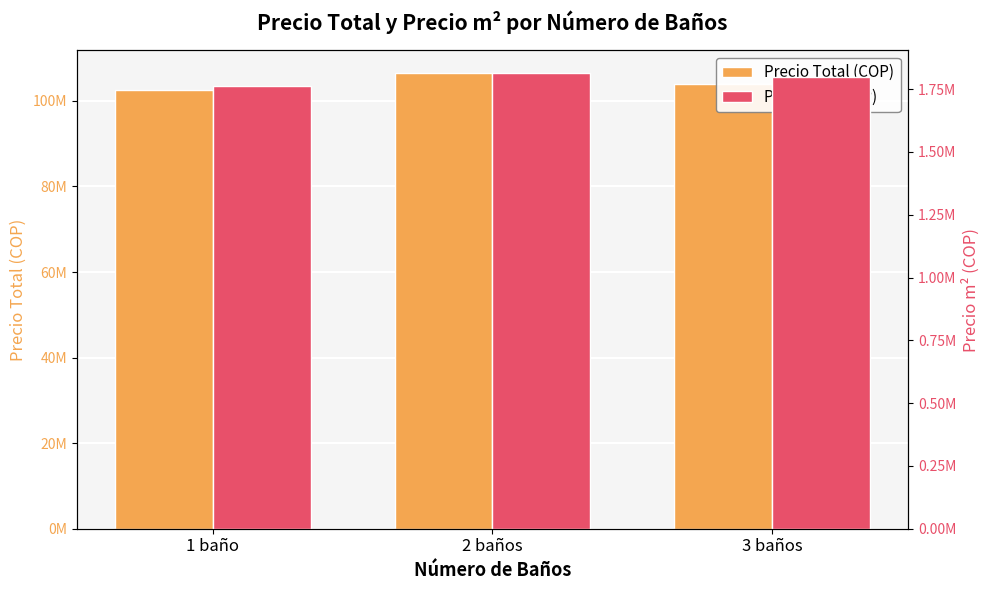

What is the label of the 3rd bar from the right?

1 baño